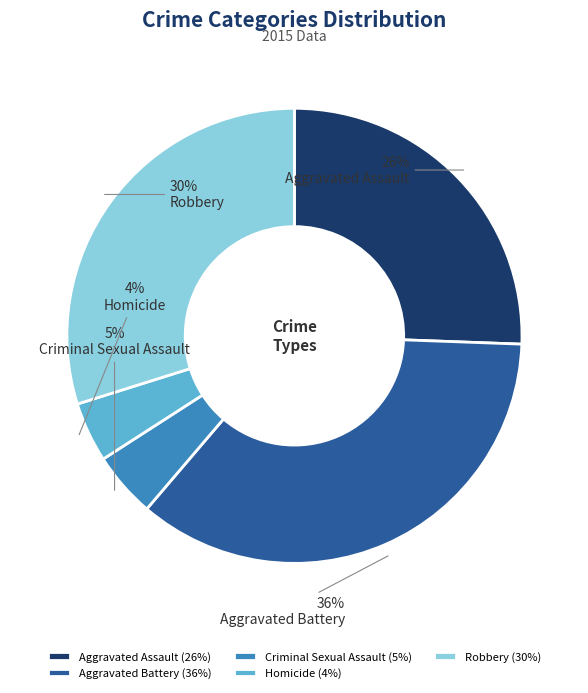

Is Aggravated Assault the majority of the pie?

No